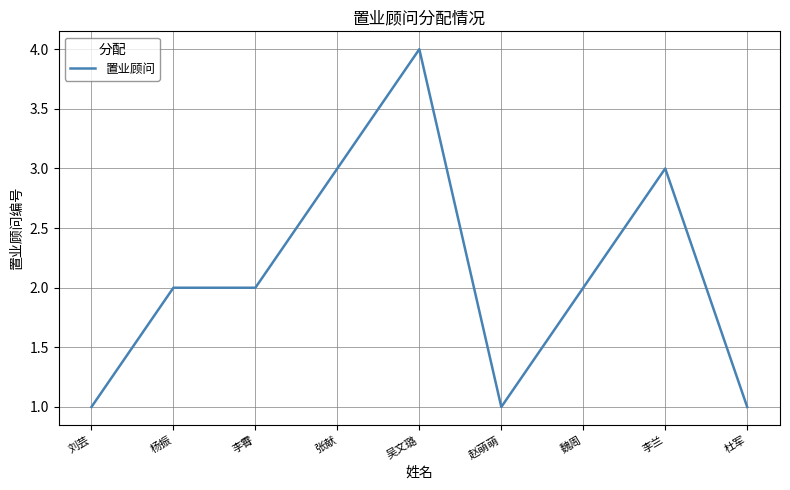

Does the chart have visible grid lines?

Yes